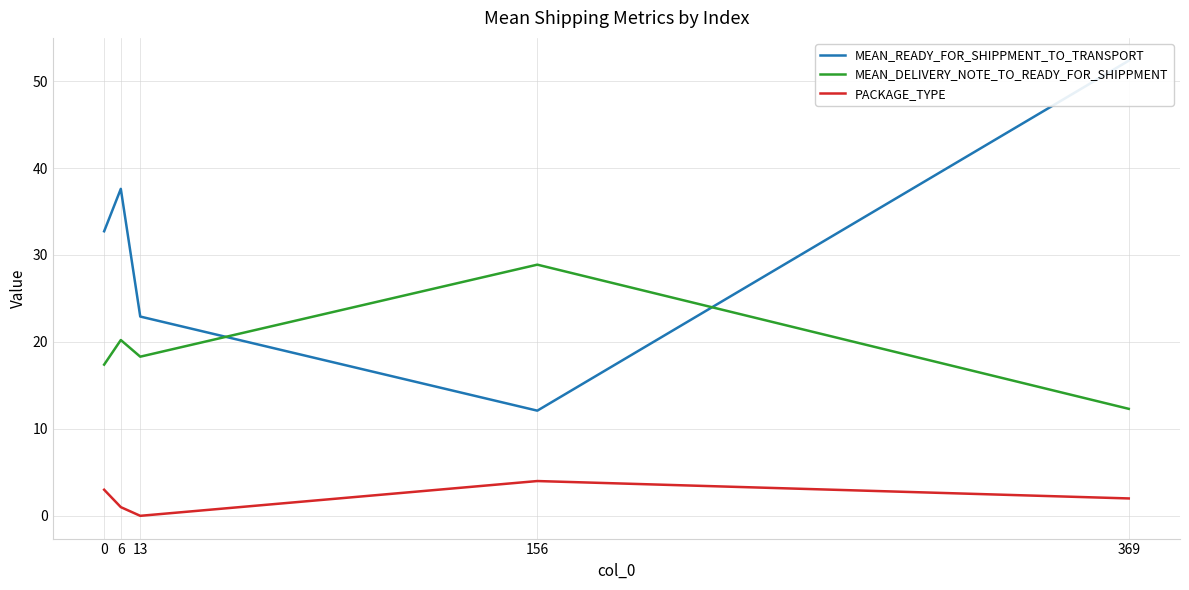

Rank the categories by PACKAGE_TYPE value from lowest to highest.

13, 6, 369, 0, 156